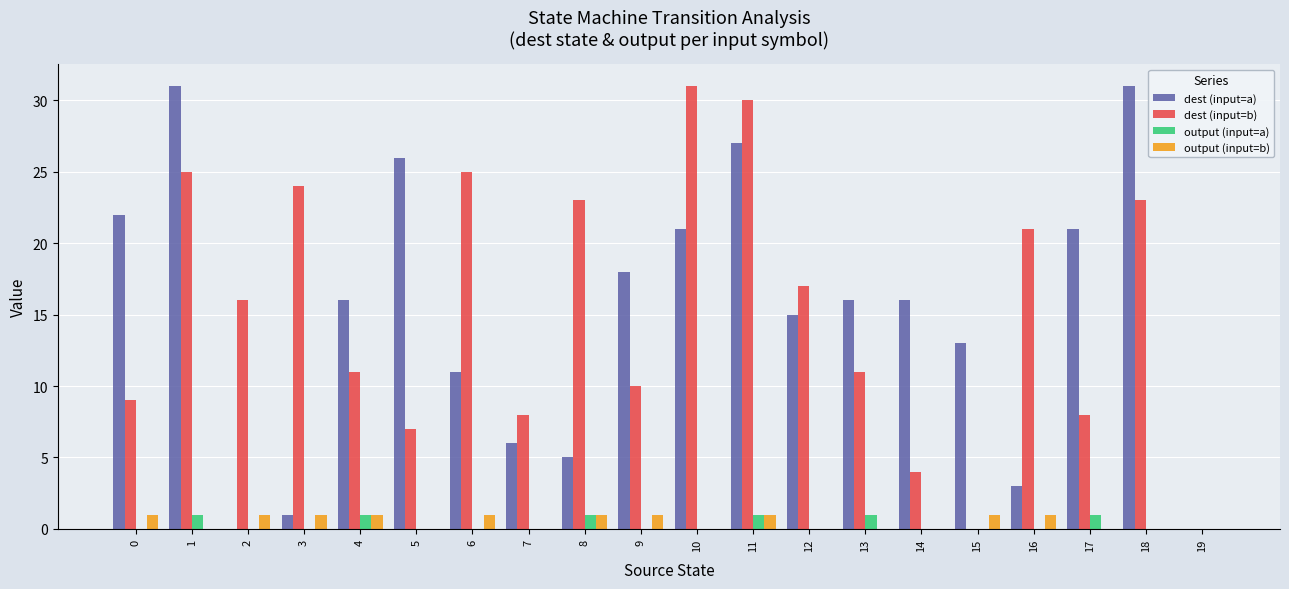

Reading left to right, transcribe all the data shown in this chart.

dest (input=a): 22	31	0	1	16	26	11	6	5	18	21	27	15	16	16	13	3	21	31	0
dest (input=b): 9	25	16	24	11	7	25	8	23	10	31	30	17	11	4	0	21	8	23	0
output (input=a): 0	1	0	0	1	0	0	0	1	0	0	1	0	1	0	0	0	1	0	0
output (input=b): 1	0	1	1	1	0	1	0	1	1	0	1	0	0	0	1	1	0	0	0